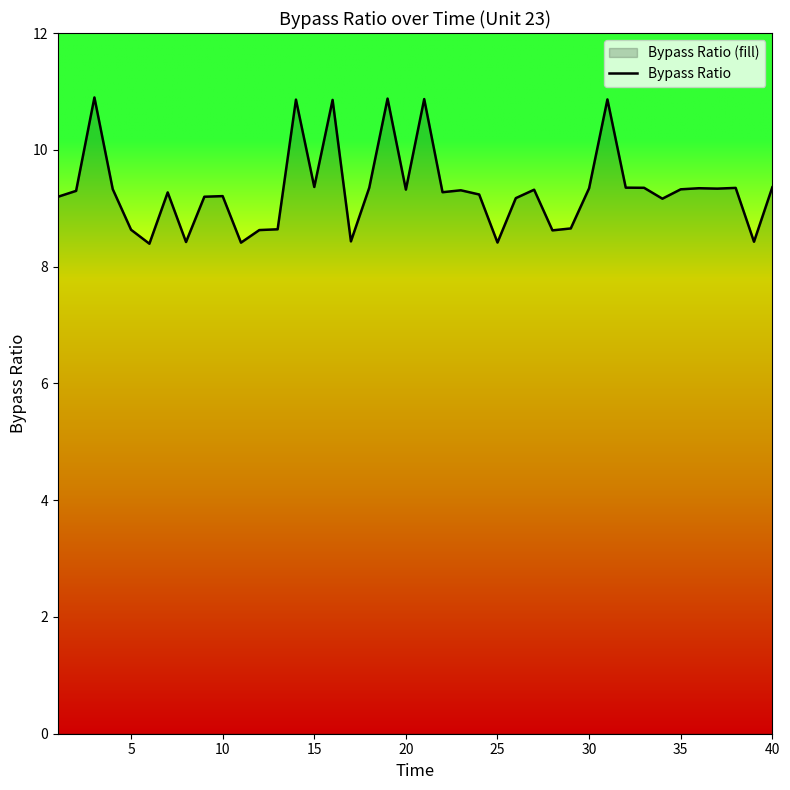

Between 10 and 35, which is larger?

35